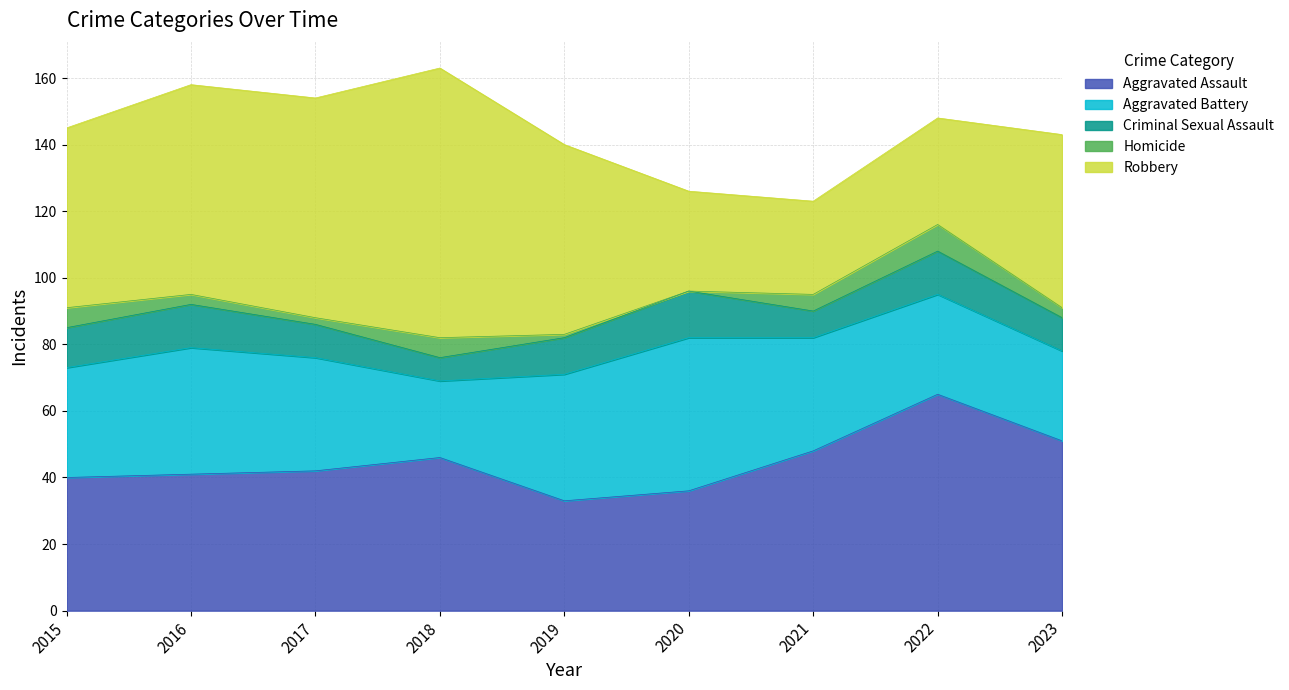

True or false: Homicide has more than 0 points higher than both neighbors.

True